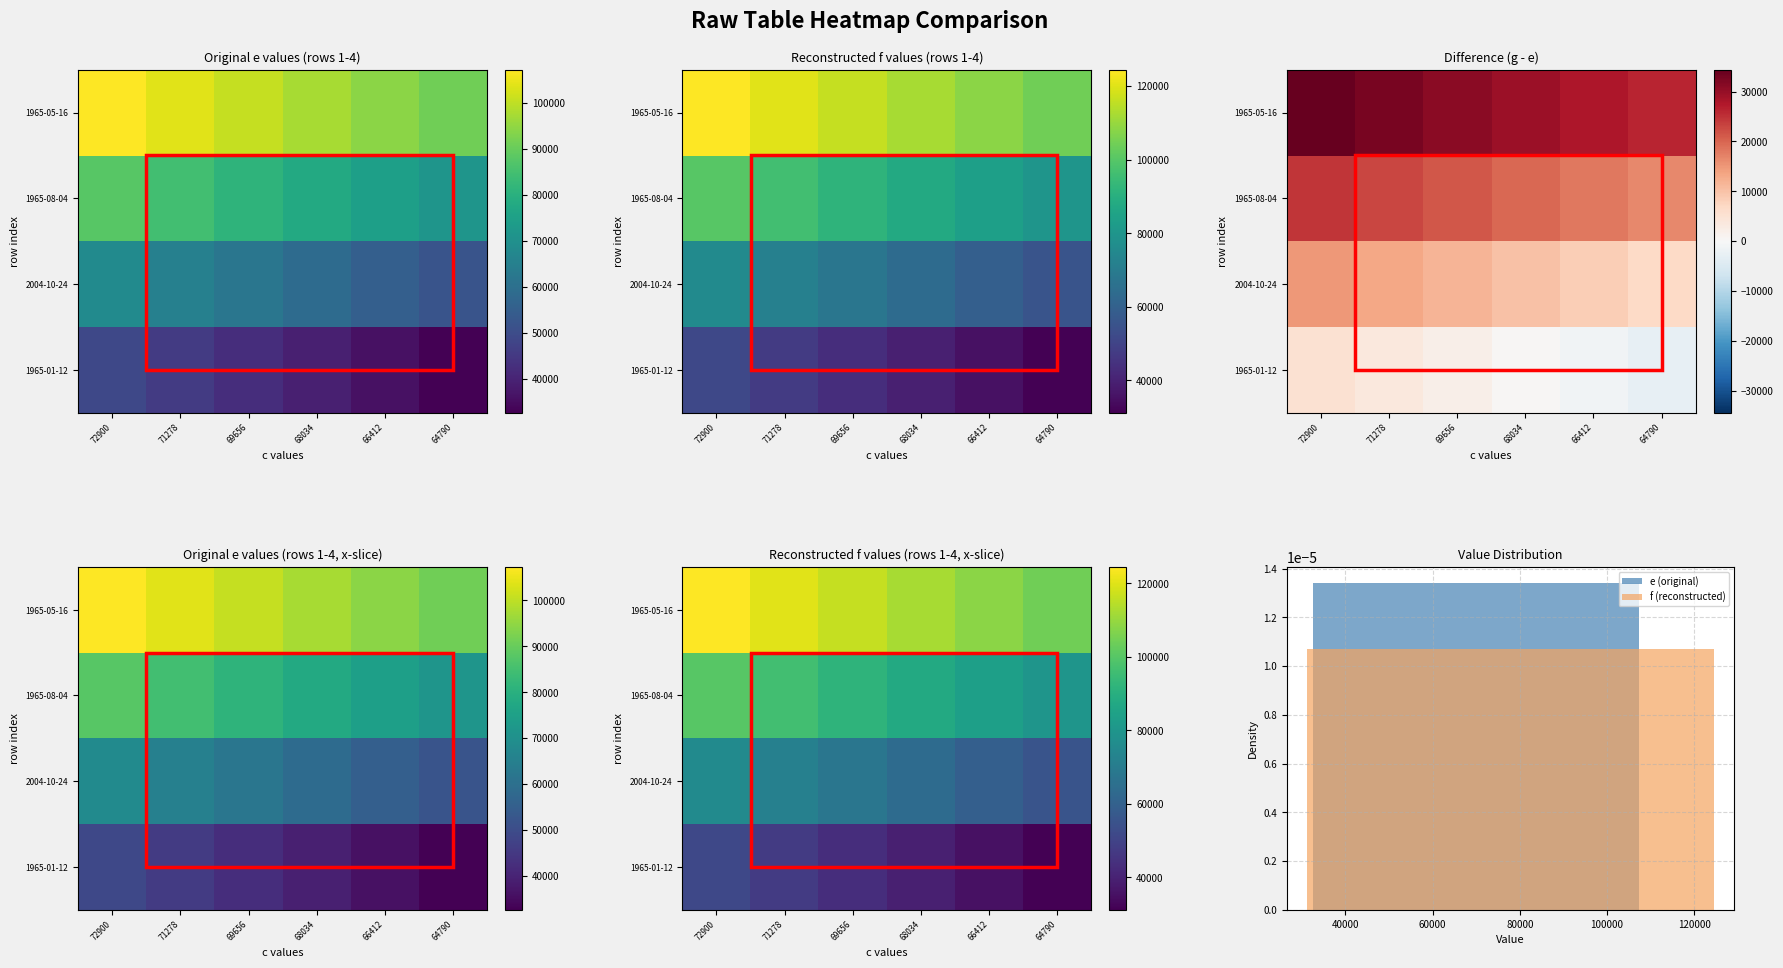

What is the difference between the maximum and minimum values in the 1965-05-16 series?

20275